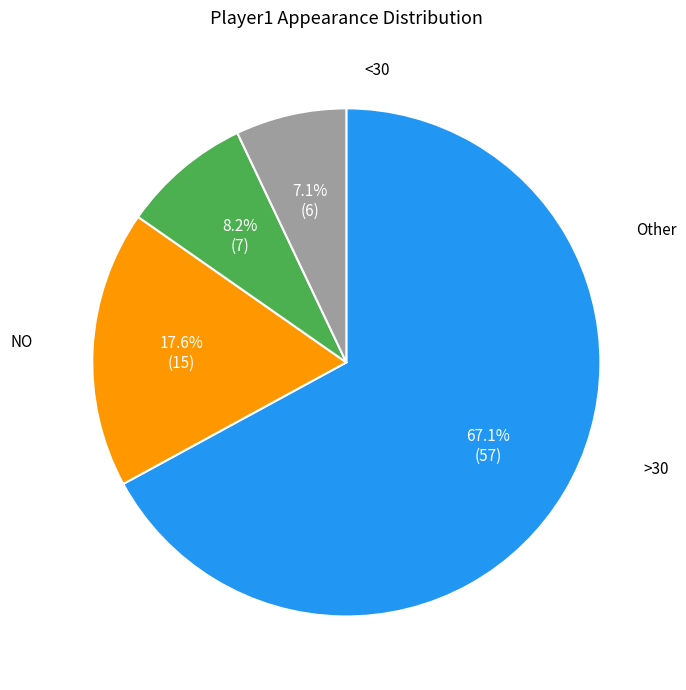

Does any single category account for the majority?

Yes